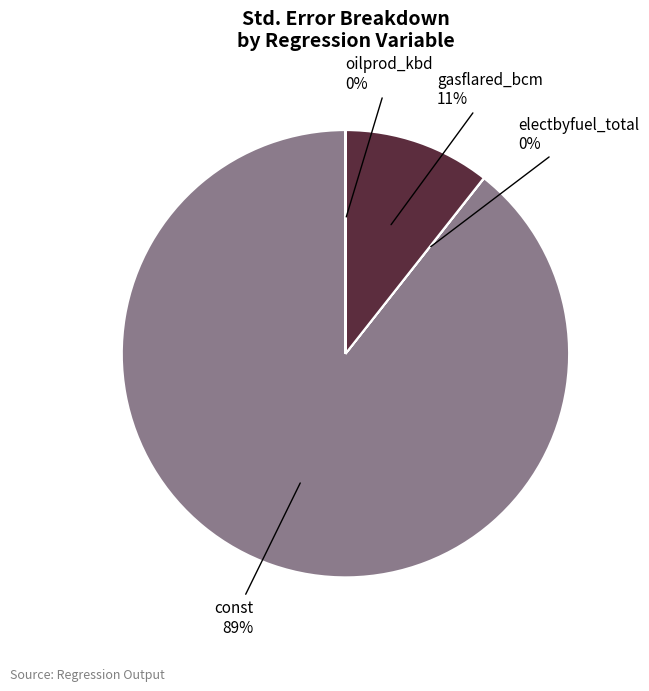

Which category accounts for the majority?

const